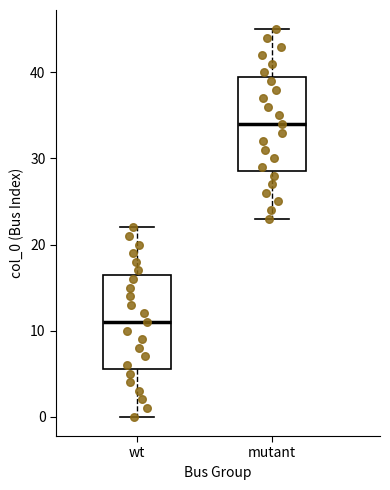

Where is the lower edge of the box for mutant on the y-axis? The values are not printed on the chart, so give them approximately, as read against the axis.

29